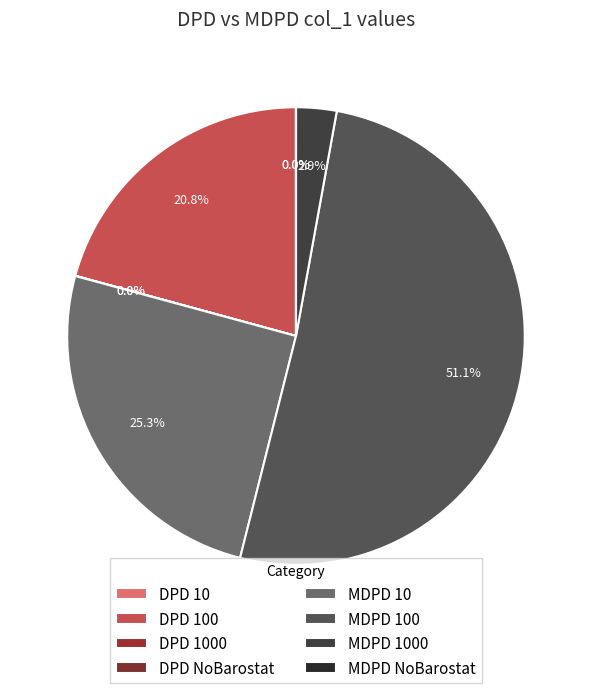

Which category accounts for the majority?

MDPD 100